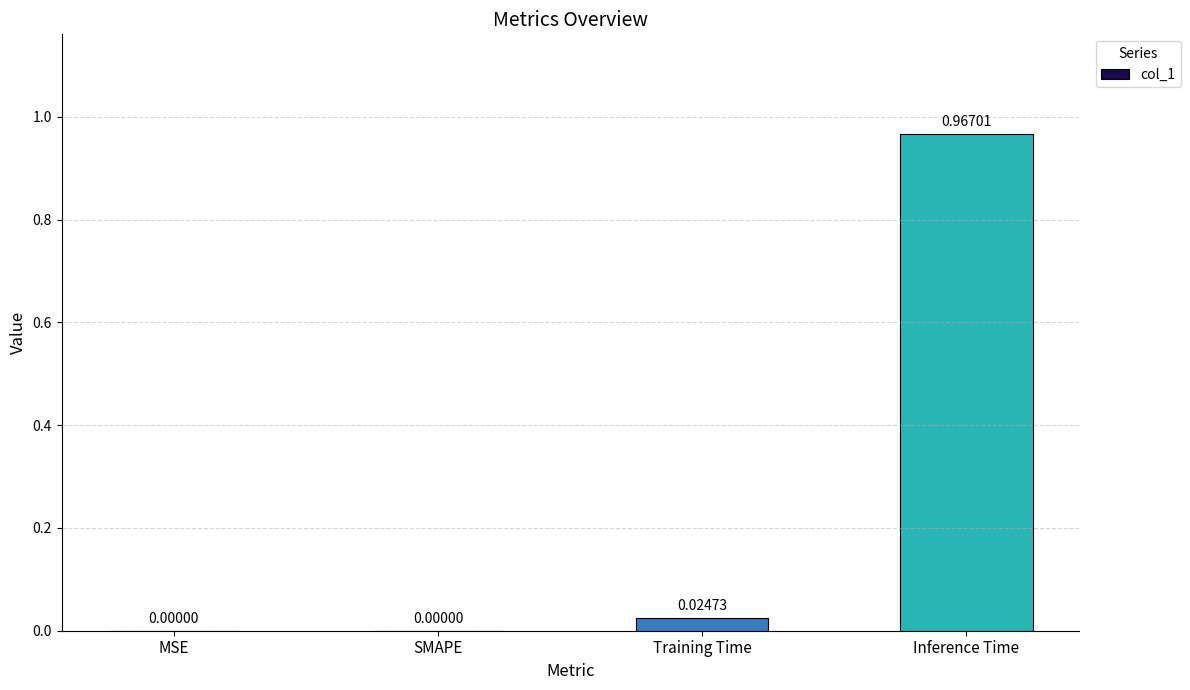

What is the change in value from SMAPE to Inference Time?

+1.0